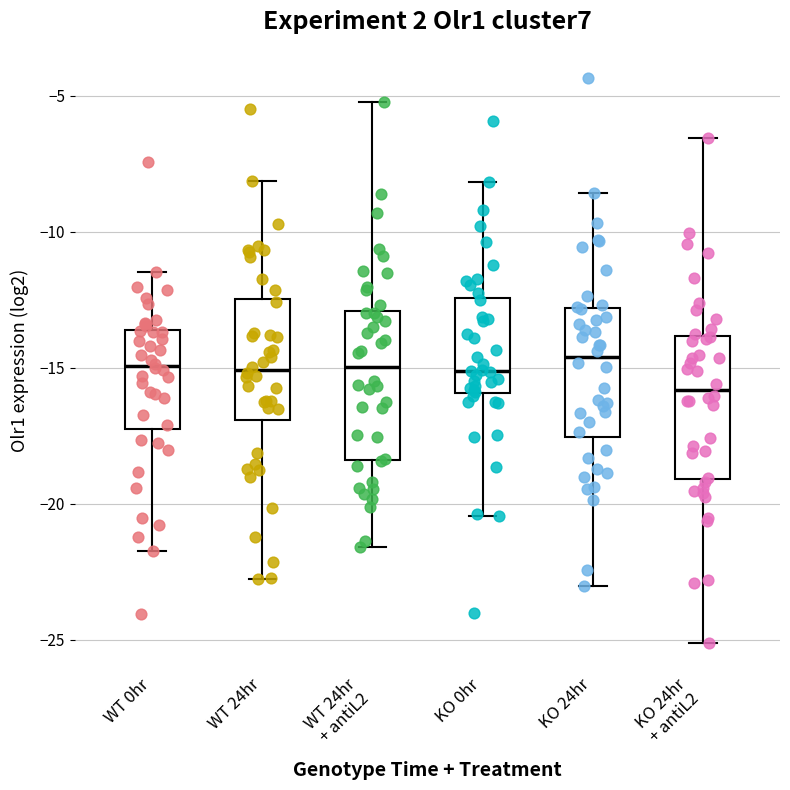

Reading left to right, transcribe this box plot: for each box, give where its median line is, the range the box spans, and where its two whiskers end, as read against the y-axis. The values are not printed on the chart, so give them approximately, as read against the axis.

WT 0hr: median -15.0, box -17.5 to -13.5, whiskers -22.0 to -11.5
WT 24hr: median -15.0, box -17.0 to -12.5, whiskers -23.0 to -8.0
WT 24hr + antiL2: median -15.0, box -18.5 to -13.0, whiskers -21.5 to -5.0
KO 0hr: median -15.0, box -16.0 to -12.5, whiskers -20.5 to -8.0
KO 24hr: median -14.5, box -17.5 to -13.0, whiskers -23.0 to -8.5
KO 24hr + antiL2: median -16.0, box -19.0 to -14.0, whiskers -25.0 to -6.5